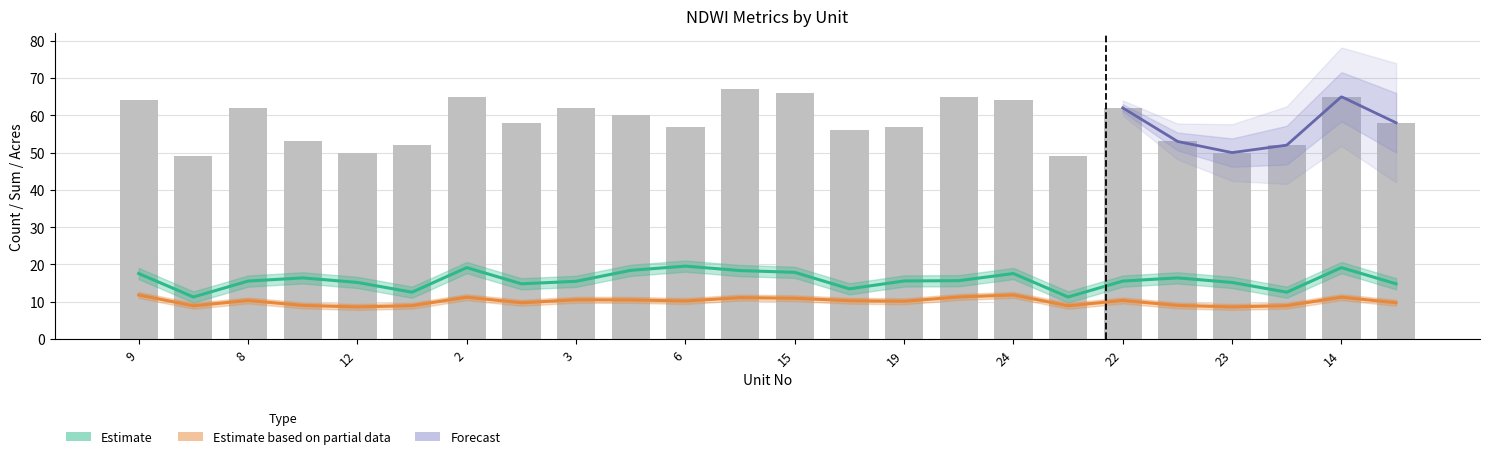

Reading right to left, what are all the values shown in this chart?

58	65	52	50	53	62	49	64	65	57	56	66	67	57	60	62	58	65	52	50	53	62	49	64